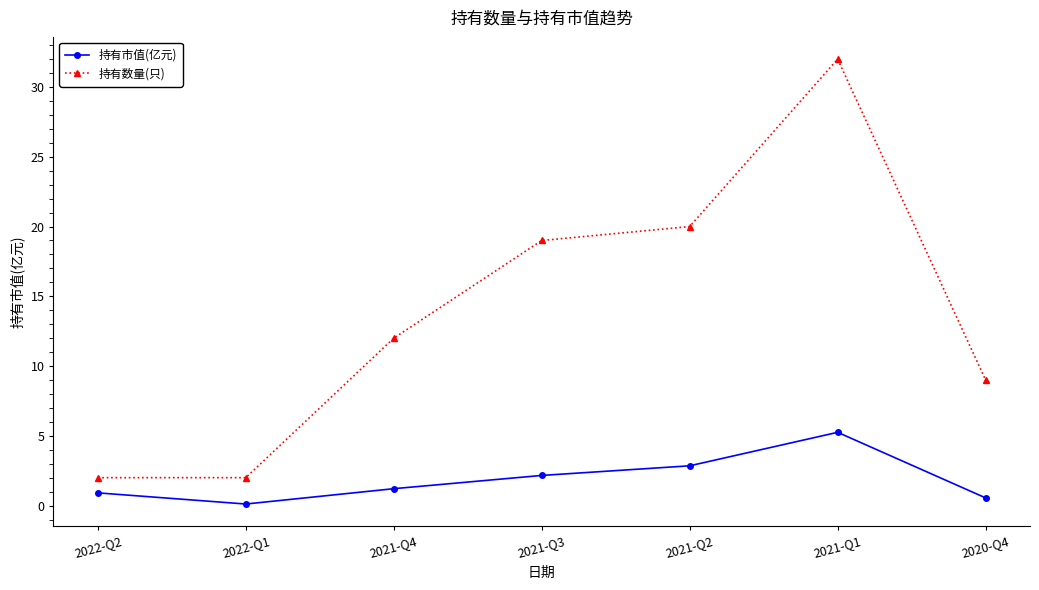

What is the lowest value of the 持有数量(只) series?

2.0